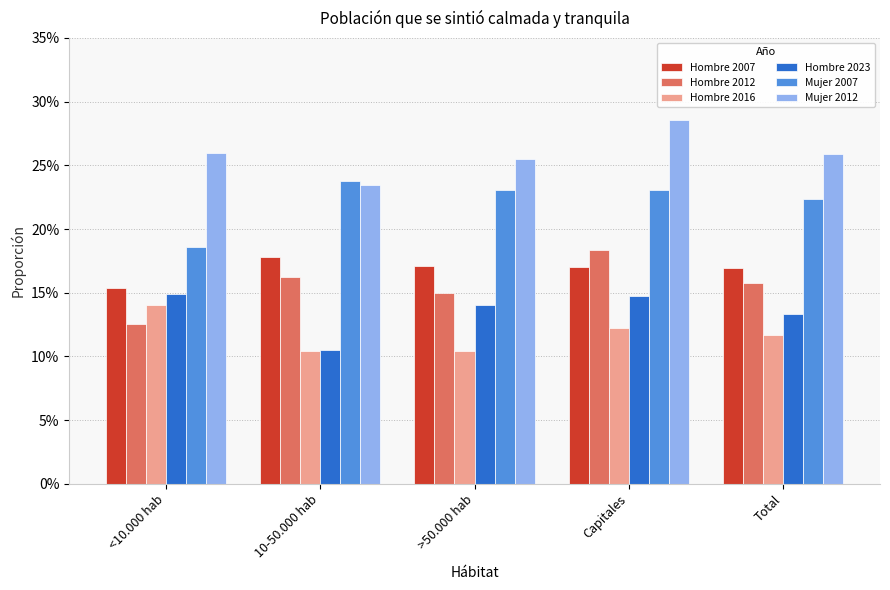

What is the label of the 5th bar from the left?

Total